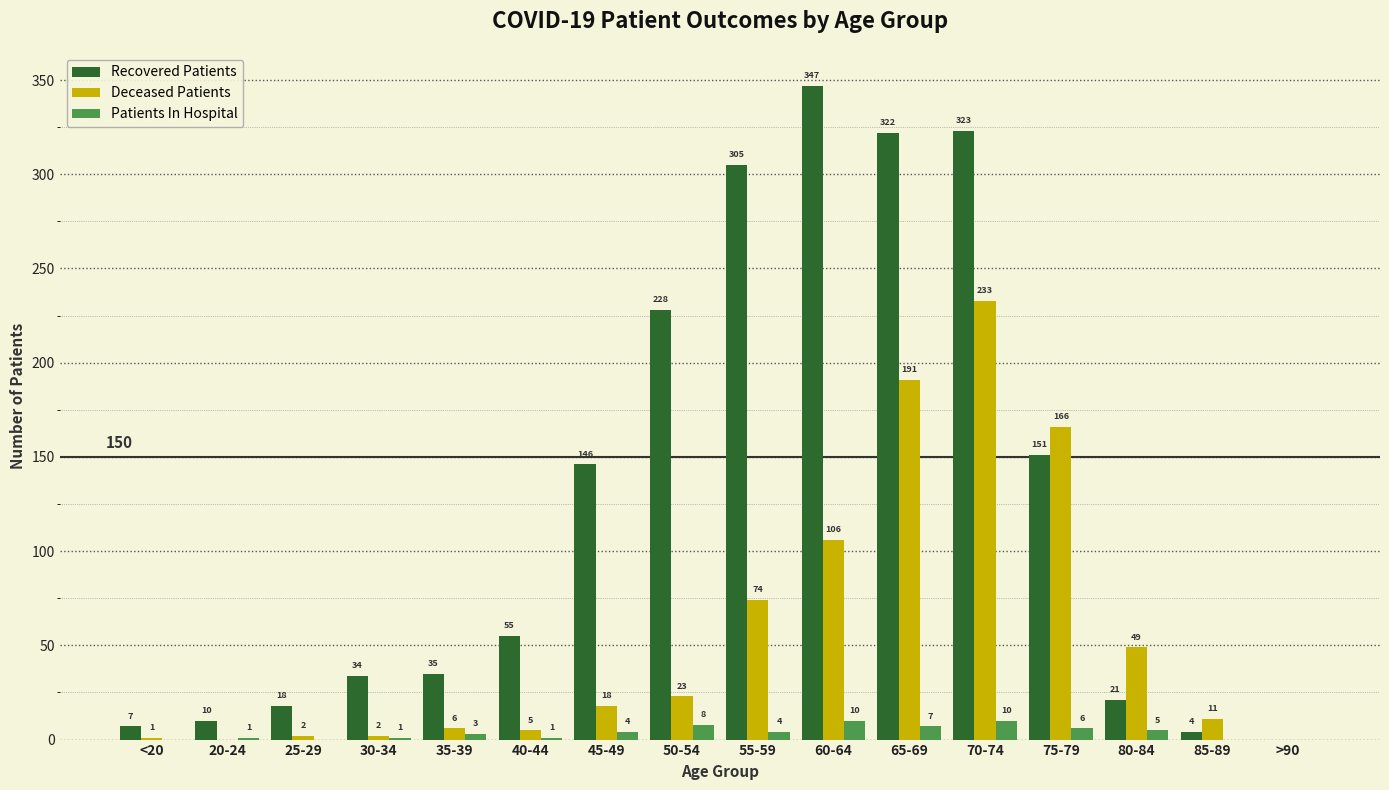

What is the sum of all Patients In Hospital values?

60